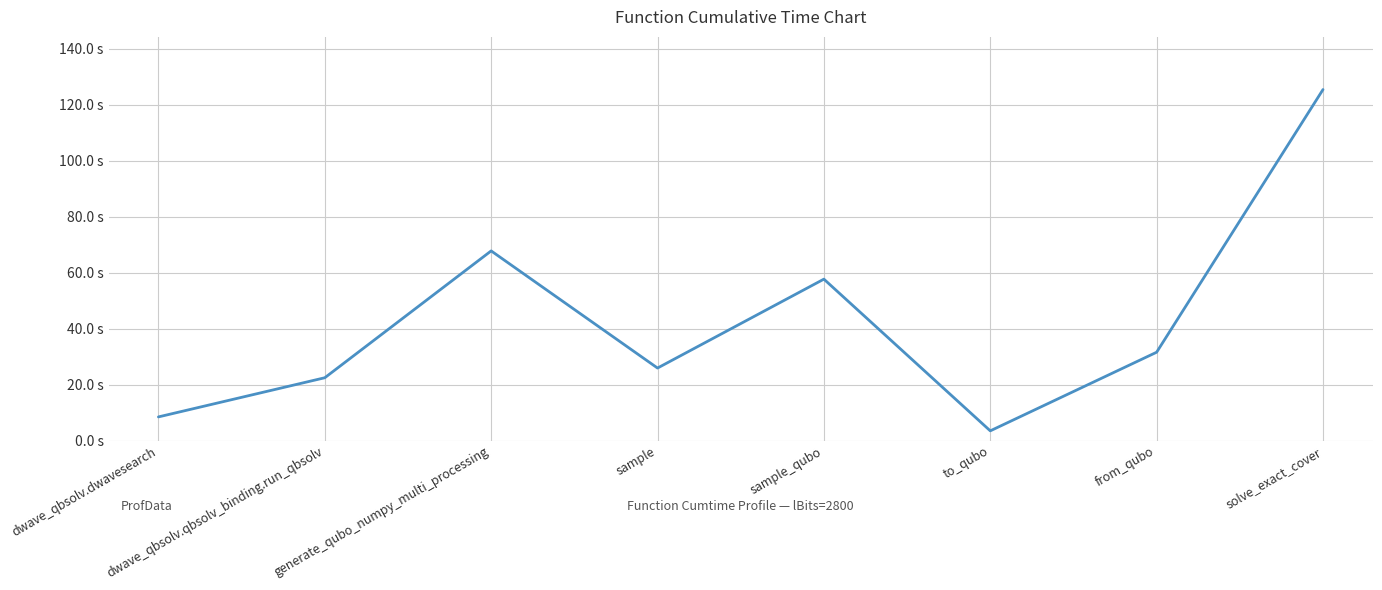

Rank the categories by value from lowest to highest.

to_qubo, dwave_qbsolv.dwavesearch, dwave_qbsolv.qbsolv_binding.run_qbsolv, sample, from_qubo, sample_qubo, generate_qubo_numpy_multi_processing, solve_exact_cover